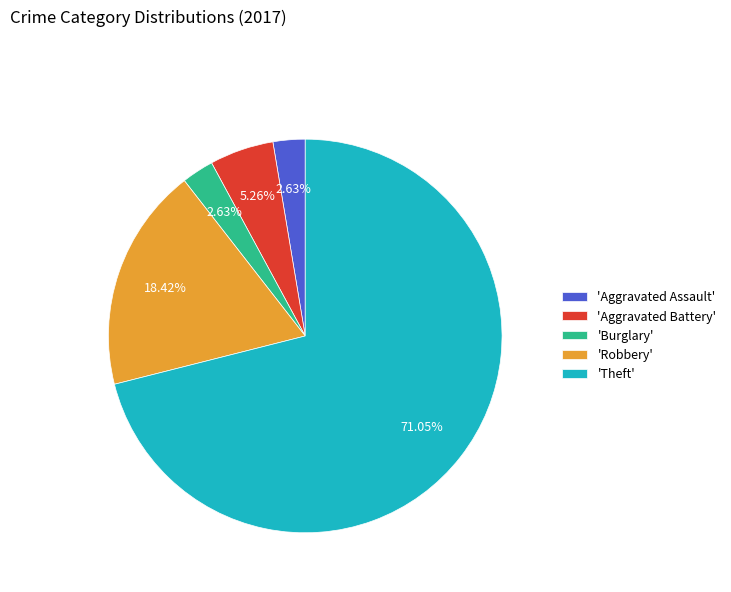

Count the number of slices in the pie.

5